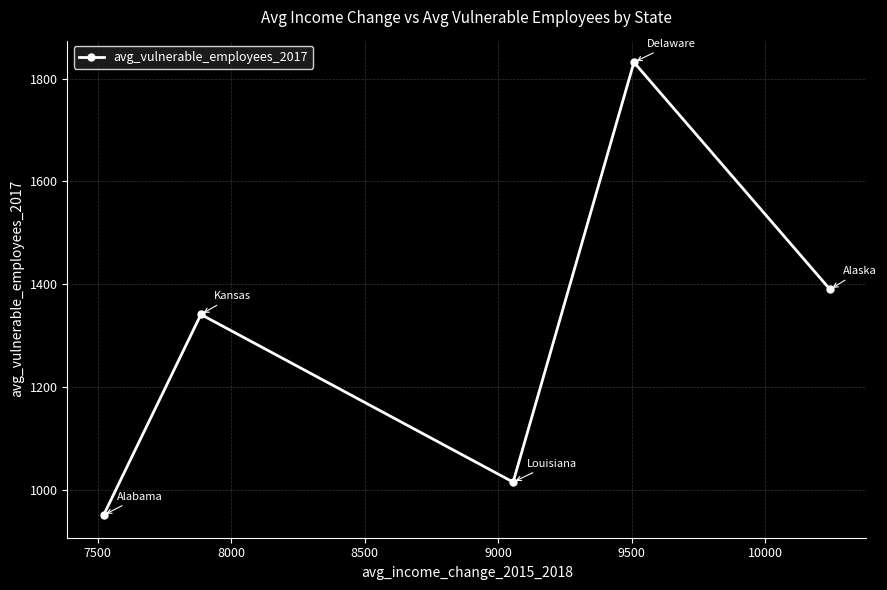

What is the sum of all values?

6526.9